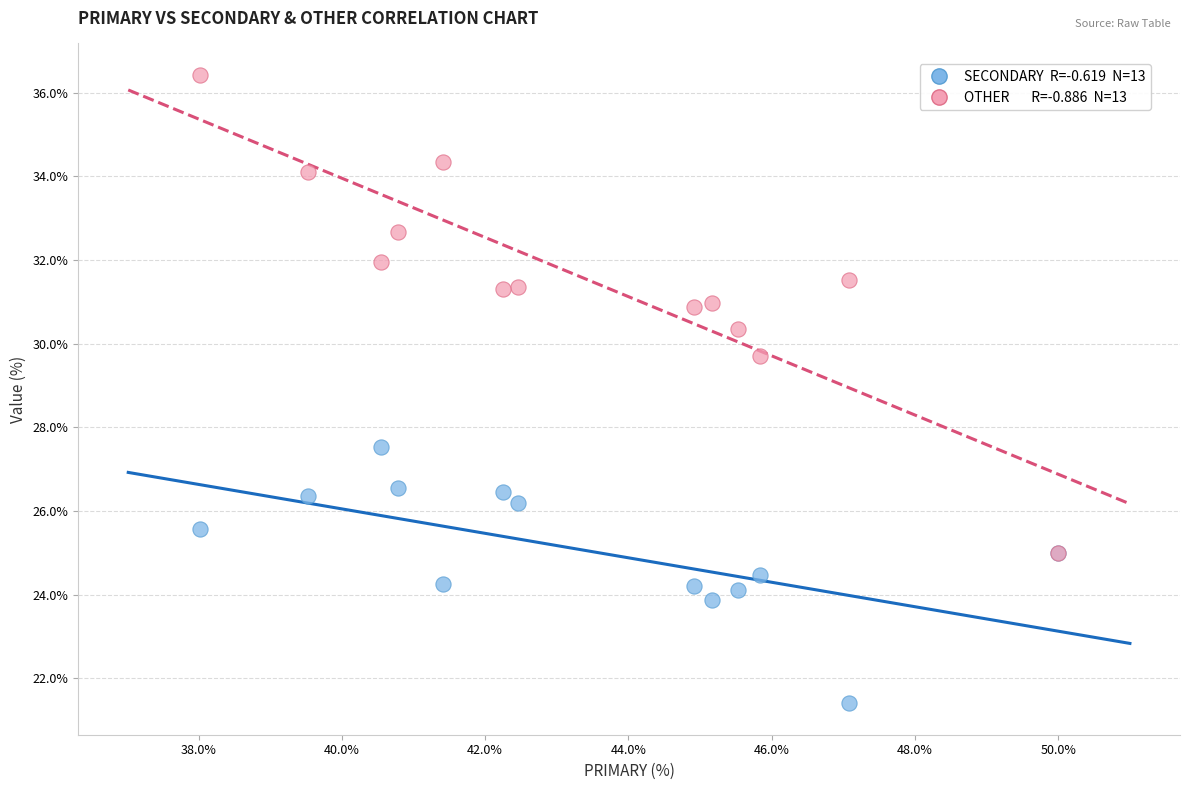

Across all series, what Y value is closest to 28?

27.5